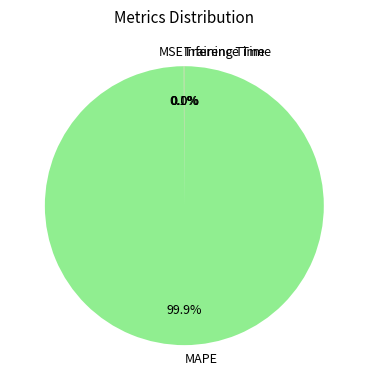

What is the majority slice?

MAPE